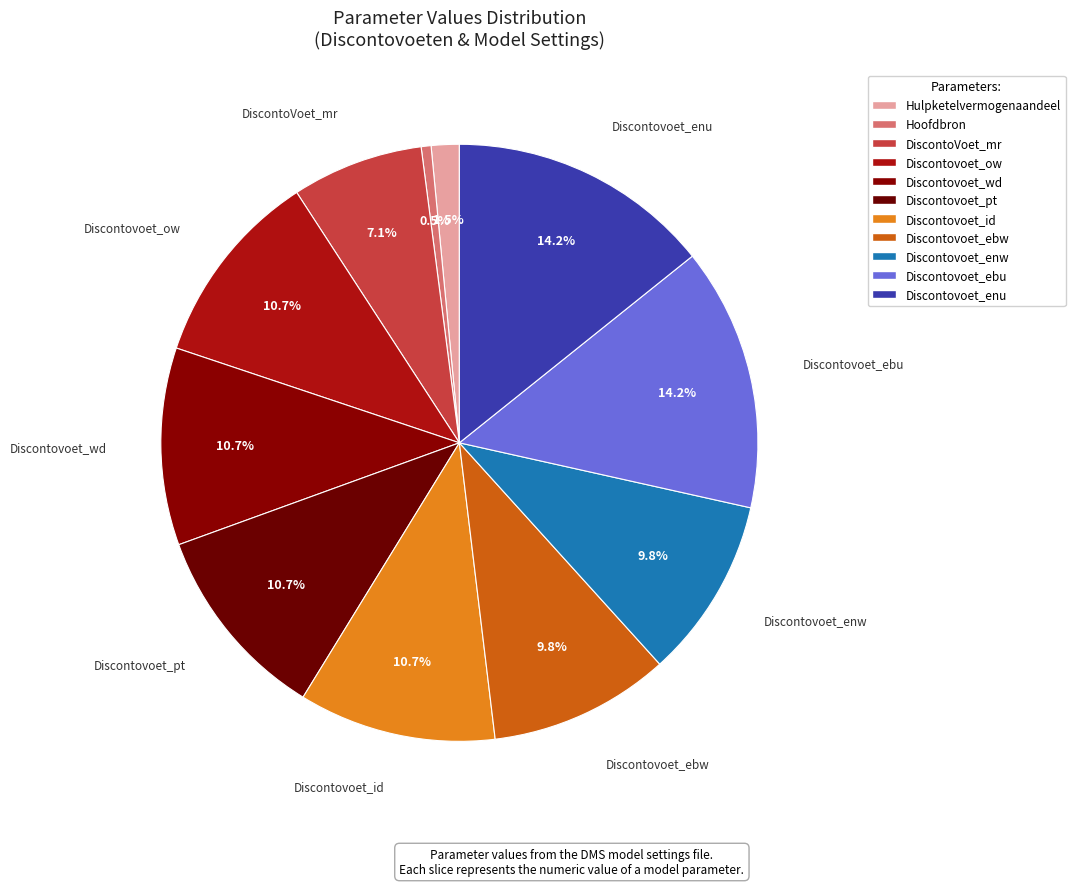

Does Discontovoet_ebw represent more than half of the total?

No